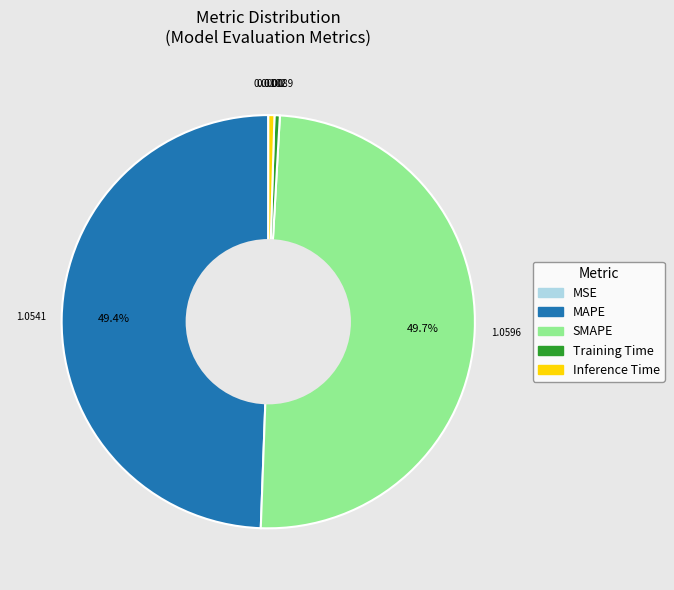

What percentage is NOT represented by MAPE?

50.6%